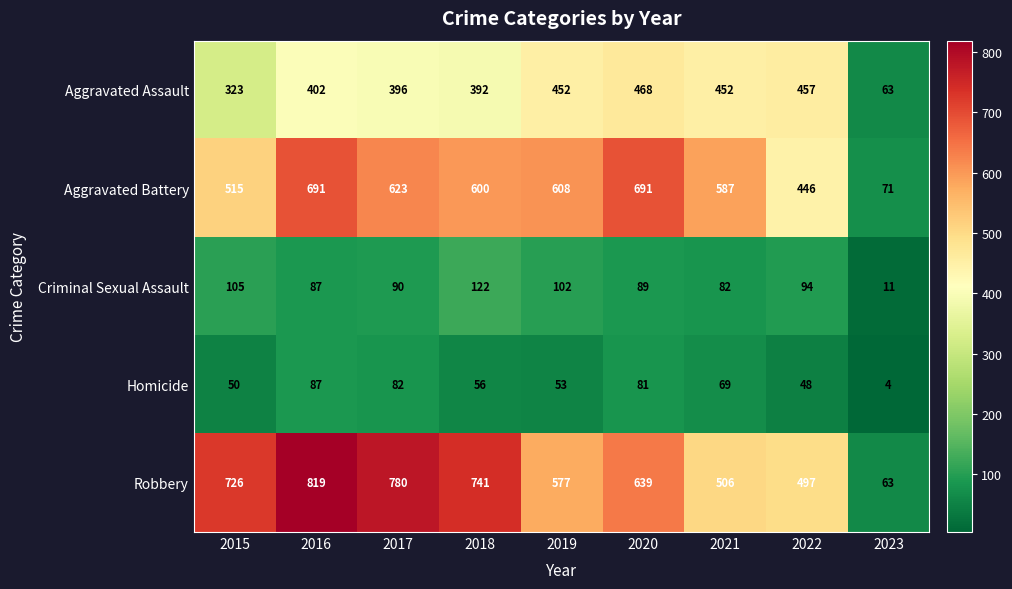

Which series has the largest range (max minus min)?

Robbery